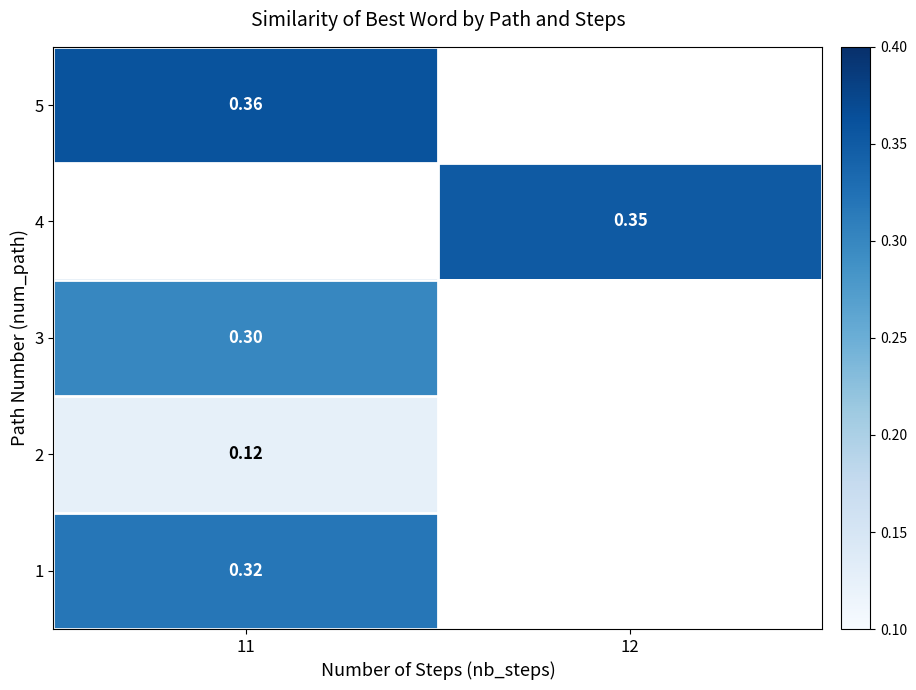

The 3 series shows 0.3 at 11. True or false?

True